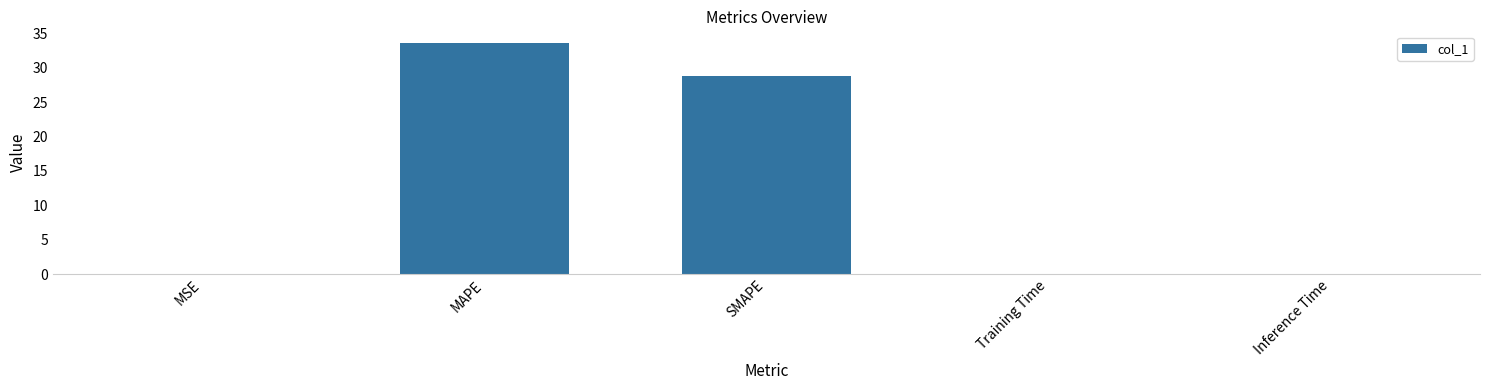

At which label is the value closest to 16?

SMAPE